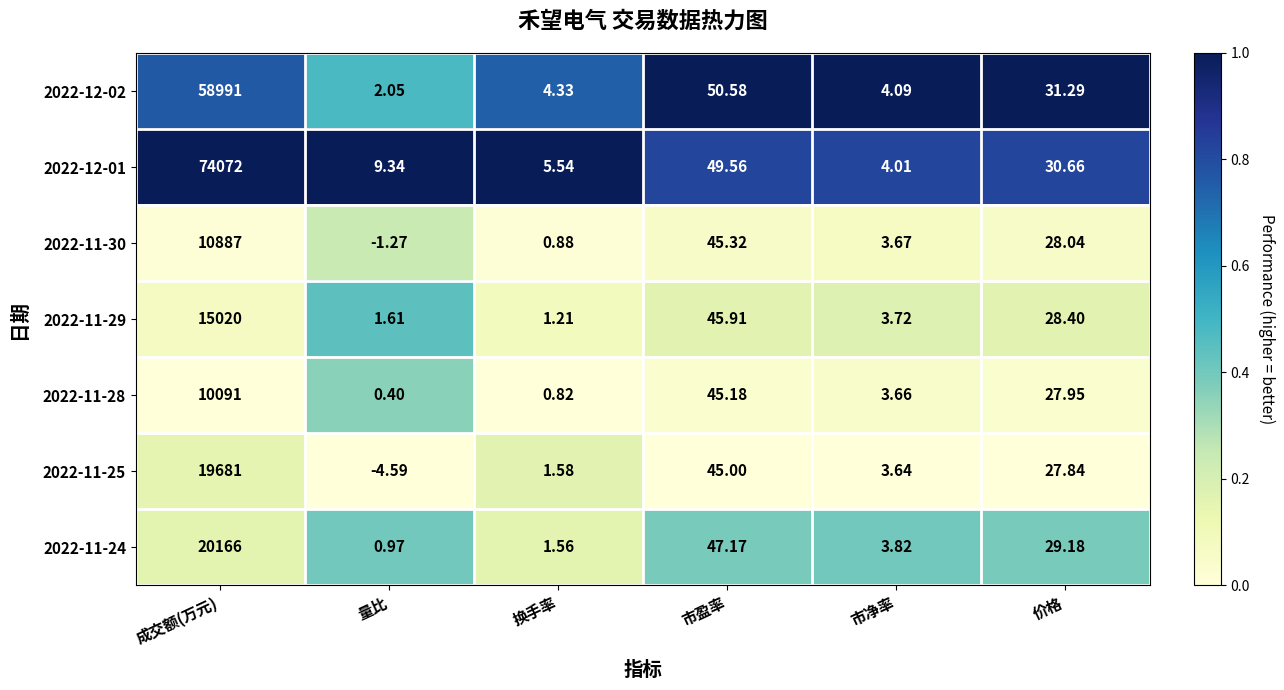

What is the greatest value displayed?

74072.0